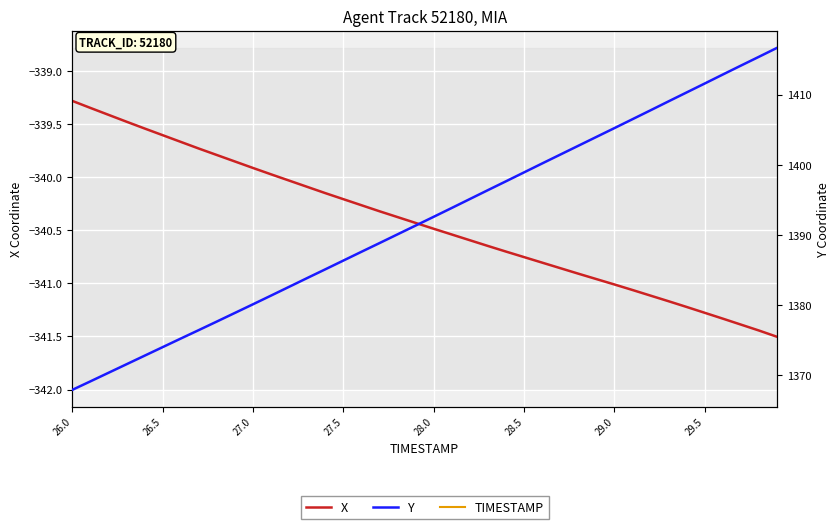

What is the maximum value for Y?

1416.7